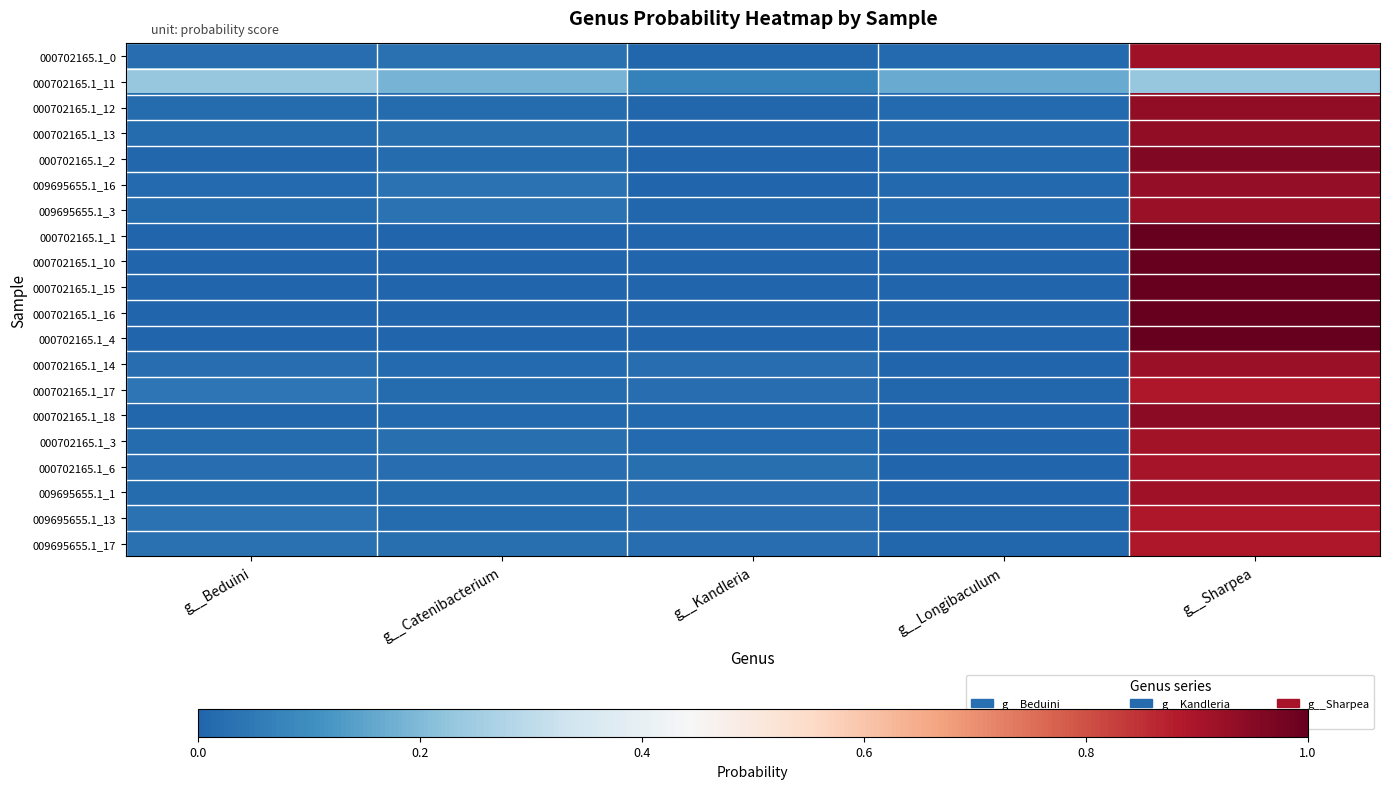

Reading right to left, extract all data points from this chart.

000702165.1_0: g__Sharpea=0.9	g__Longibaculum=0.0	g__Kandleria=0.0	g__Catenibacterium=0.0	g__Beduini=0.0
000702165.1_11: g__Sharpea=0.2	g__Longibaculum=0.2	g__Kandleria=0.1	g__Catenibacterium=0.2	g__Beduini=0.2
000702165.1_12: g__Sharpea=0.9	g__Longibaculum=0.0	g__Kandleria=0.0	g__Catenibacterium=0.0	g__Beduini=0.0
000702165.1_13: g__Sharpea=0.9	g__Longibaculum=0.0	g__Kandleria=0.0	g__Catenibacterium=0.0	g__Beduini=0.0
000702165.1_2: g__Sharpea=1.0	g__Longibaculum=0.0	g__Kandleria=0.0	g__Catenibacterium=0.0	g__Beduini=0.0
009695655.1_16: g__Sharpea=0.9	g__Longibaculum=0.0	g__Kandleria=0.0	g__Catenibacterium=0.0	g__Beduini=0.0
009695655.1_3: g__Sharpea=0.9	g__Longibaculum=0.0	g__Kandleria=0.0	g__Catenibacterium=0.0	g__Beduini=0.0
000702165.1_1: g__Sharpea=1.0	g__Longibaculum=0.0	g__Kandleria=0.0	g__Catenibacterium=0.0	g__Beduini=0.0
000702165.1_10: g__Sharpea=1.0	g__Longibaculum=0.0	g__Kandleria=0.0	g__Catenibacterium=0.0	g__Beduini=0.0
000702165.1_15: g__Sharpea=1.0	g__Longibaculum=0.0	g__Kandleria=0.0	g__Catenibacterium=0.0	g__Beduini=0.0
000702165.1_16: g__Sharpea=1.0	g__Longibaculum=0.0	g__Kandleria=0.0	g__Catenibacterium=0.0	g__Beduini=0.0
000702165.1_4: g__Sharpea=1.0	g__Longibaculum=0.0	g__Kandleria=0.0	g__Catenibacterium=0.0	g__Beduini=0.0
000702165.1_14: g__Sharpea=0.9	g__Longibaculum=0.0	g__Kandleria=0.0	g__Catenibacterium=0.0	g__Beduini=0.0
000702165.1_17: g__Sharpea=0.9	g__Longibaculum=0.0	g__Kandleria=0.0	g__Catenibacterium=0.0	g__Beduini=0.0
000702165.1_18: g__Sharpea=0.9	g__Longibaculum=0.0	g__Kandleria=0.0	g__Catenibacterium=0.0	g__Beduini=0.0
000702165.1_3: g__Sharpea=0.9	g__Longibaculum=0.0	g__Kandleria=0.0	g__Catenibacterium=0.0	g__Beduini=0.0
000702165.1_6: g__Sharpea=0.9	g__Longibaculum=0.0	g__Kandleria=0.0	g__Catenibacterium=0.0	g__Beduini=0.0
009695655.1_1: g__Sharpea=0.9	g__Longibaculum=0.0	g__Kandleria=0.0	g__Catenibacterium=0.0	g__Beduini=0.0
009695655.1_13: g__Sharpea=0.9	g__Longibaculum=0.0	g__Kandleria=0.0	g__Catenibacterium=0.0	g__Beduini=0.0
009695655.1_17: g__Sharpea=0.9	g__Longibaculum=0.0	g__Kandleria=0.0	g__Catenibacterium=0.0	g__Beduini=0.0